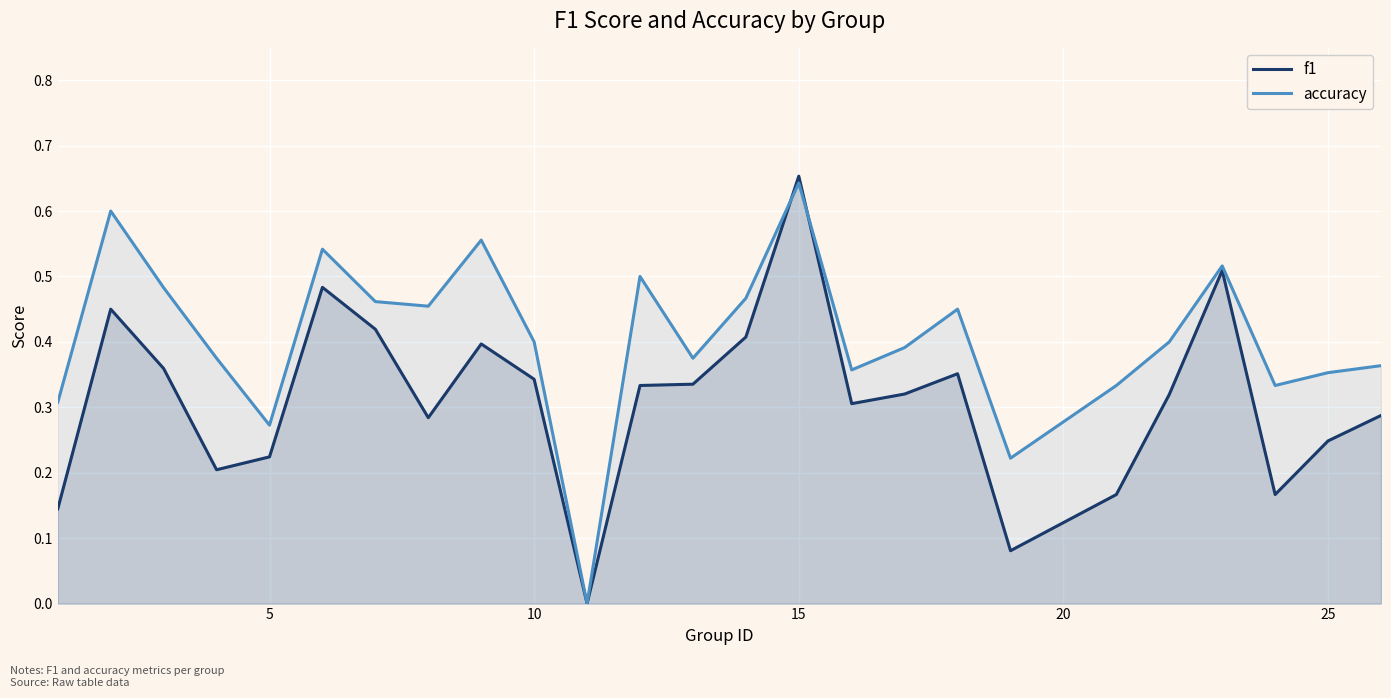

Which series has the largest total across all categories?

accuracy